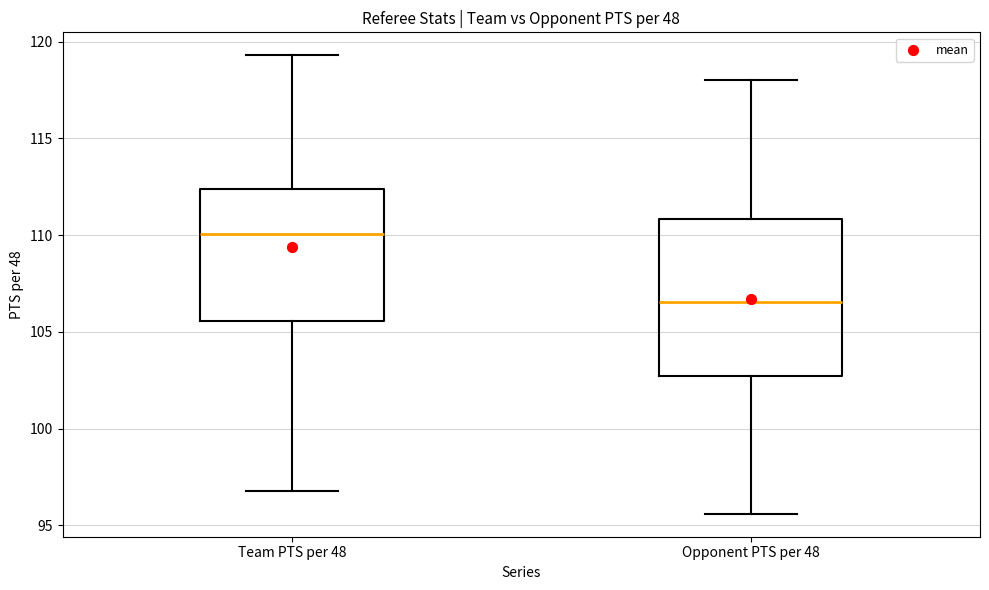

Reading left to right, read every box against the y-axis: the position of its median line, the range the box covers, and the ends of its whiskers. The values are not printed on the chart, so give them approximately, as read against the axis.

Team PTS per 48: median 110.0, box 105.5 to 112.5, whiskers 97.0 to 119.5
Opponent PTS per 48: median 106.5, box 102.5 to 111.0, whiskers 95.5 to 118.0